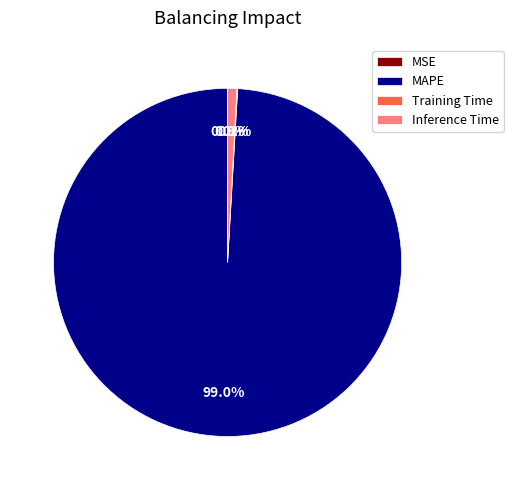

Which slice represents more than half of the pie?

MAPE